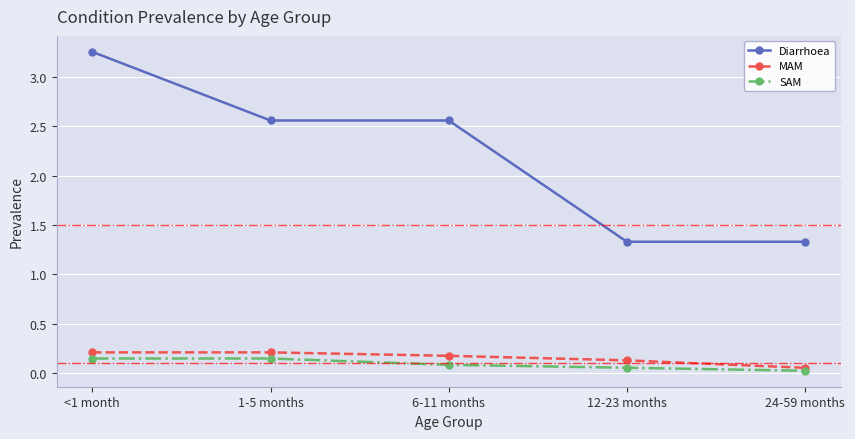

The value of Diarrhoea at 12-23 months is 0.8. True or false?

False